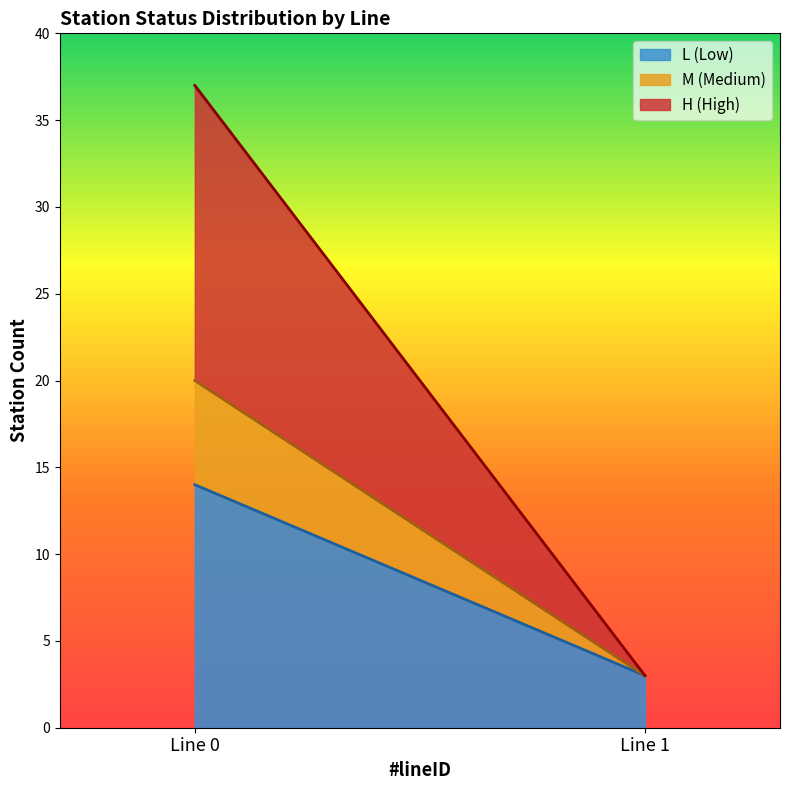

At which category is the sum across all series the highest?

Line 0